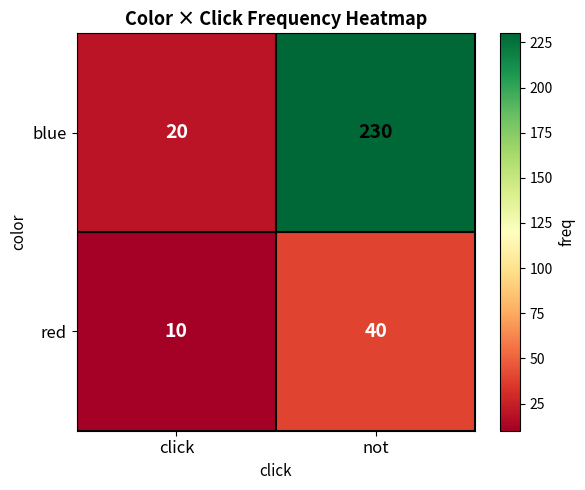

What is the spread (max minus min) of values at not?

190